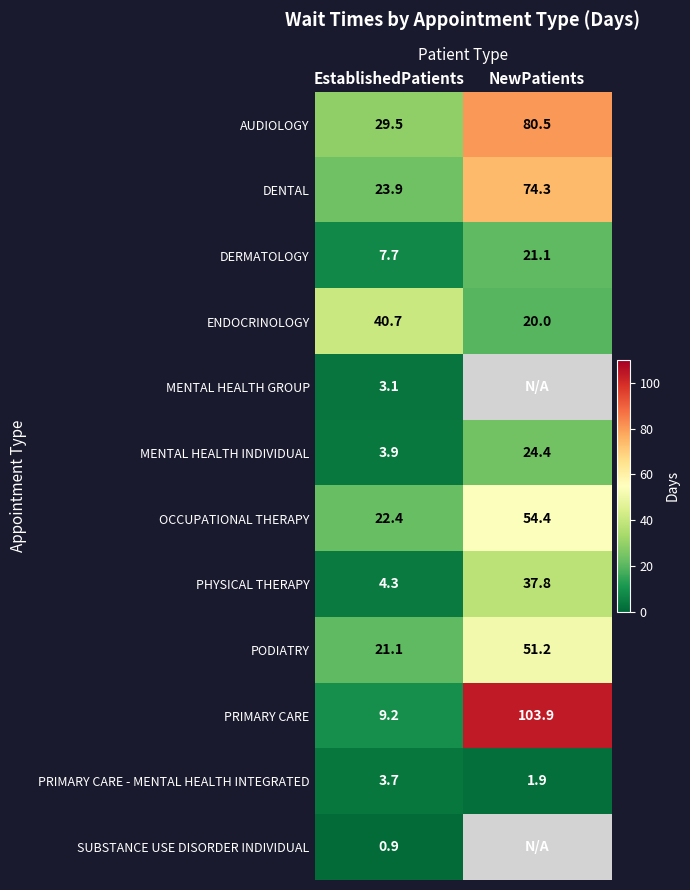

At EstablishedPatients, list the series in order from largest to smallest.

ENDOCRINOLOGY, AUDIOLOGY, DENTAL, OCCUPATIONAL THERAPY, PODIATRY, PRIMARY CARE, DERMATOLOGY, PHYSICAL THERAPY, MENTAL HEALTH INDIVIDUAL, PRIMARY CARE - MENTAL HEALTH INTEGRATED, MENTAL HEALTH GROUP, SUBSTANCE USE DISORDER INDIVIDUAL